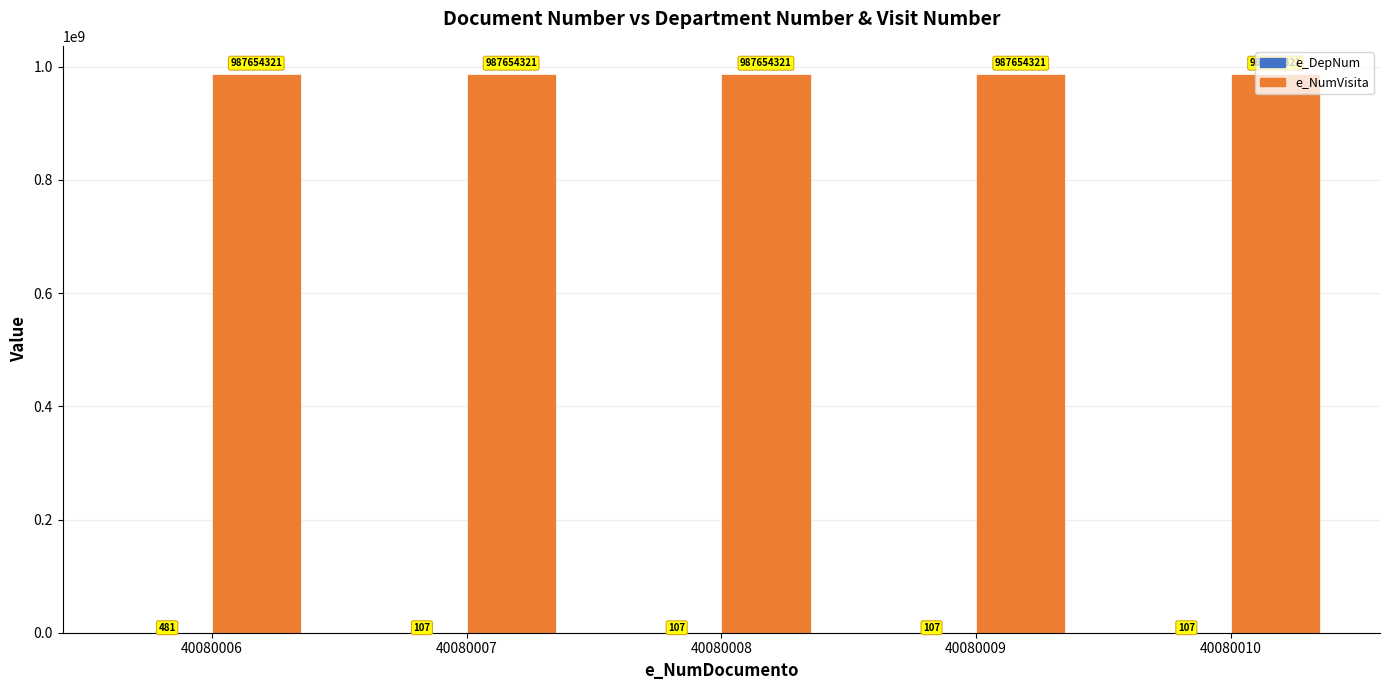

What value does the e_NumVisita series have at 40080010?

987654321